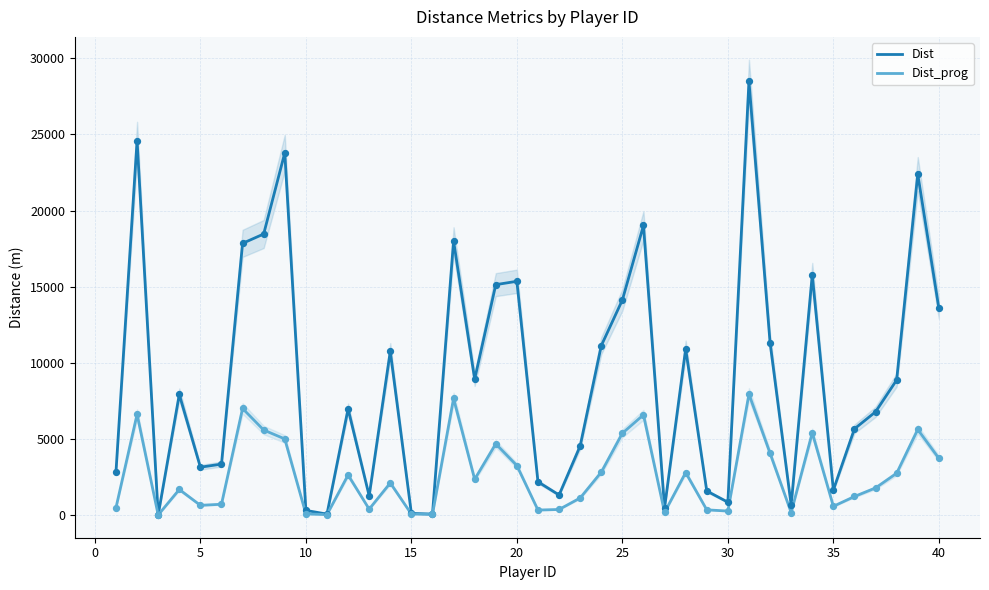

Is the value of Dist_prog at 35 greater than the value of Dist at 12?

Yes